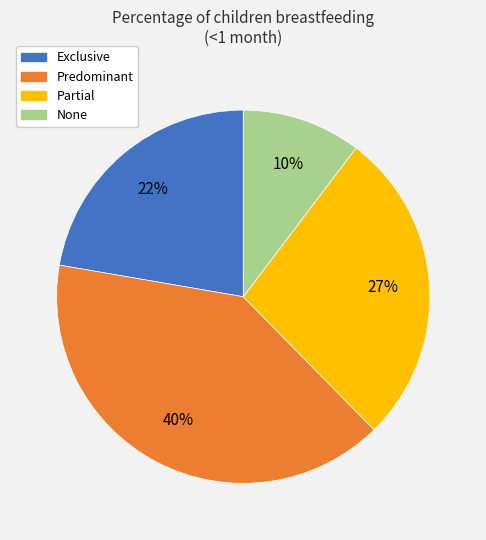

The Partial slice represents 19% of the pie. True or false?

False